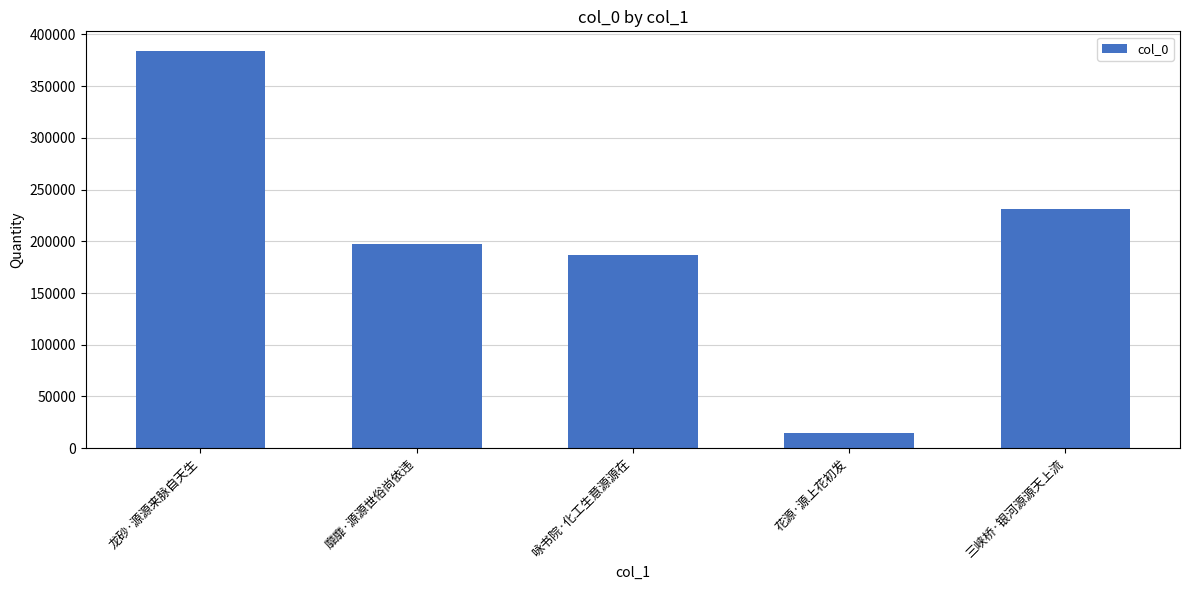

Rank the categories by value from highest to lowest.

龙砂·源源来脉自天生, 三峡桥·银河源源天上流, 靡靡·源源世俗尚依违, 咏书院·化工生意源源在, 花源·源上花初发